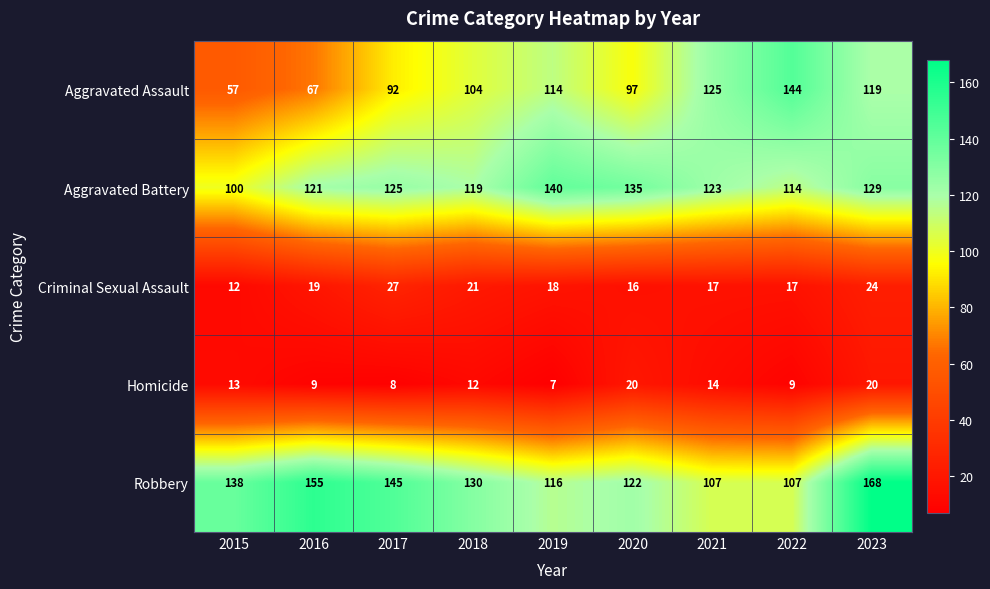

Rank the series by their maximum value, from highest to lowest.

Robbery, Aggravated Assault, Aggravated Battery, Criminal Sexual Assault, Homicide